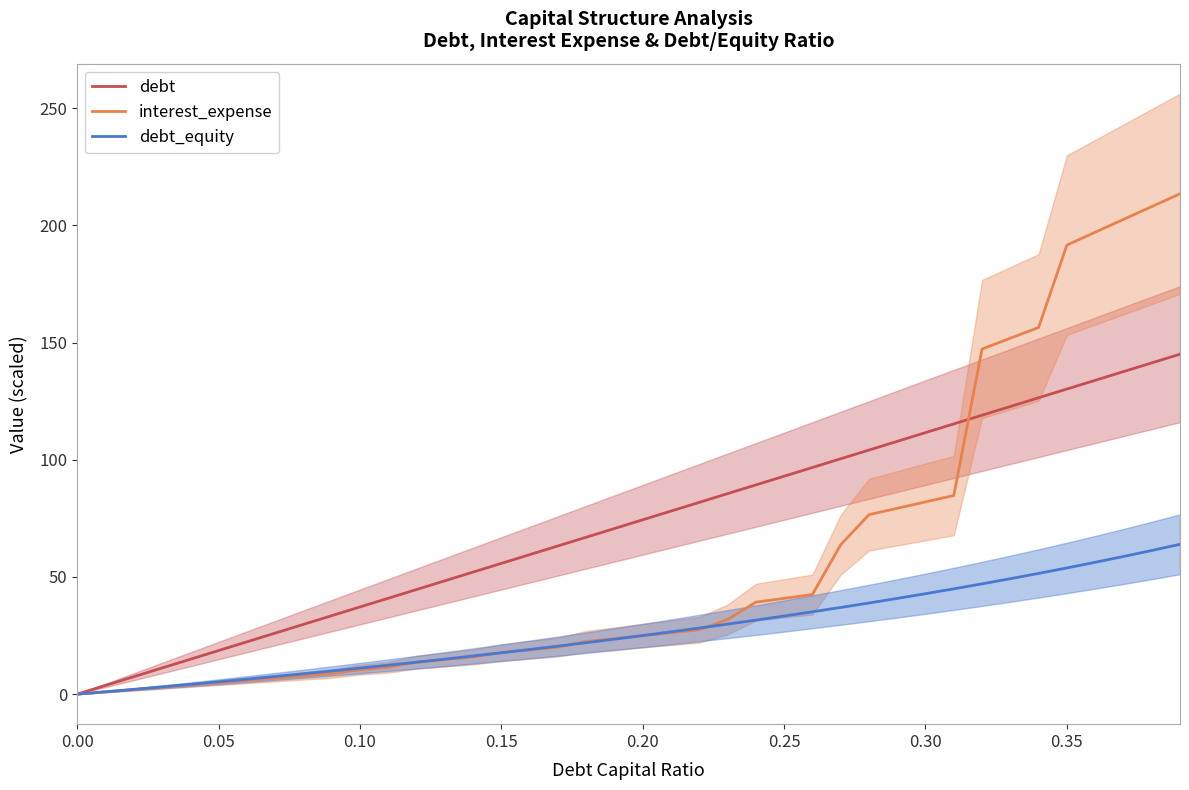

The interest_expense series shows 0.0 at 0.00. True or false?

True